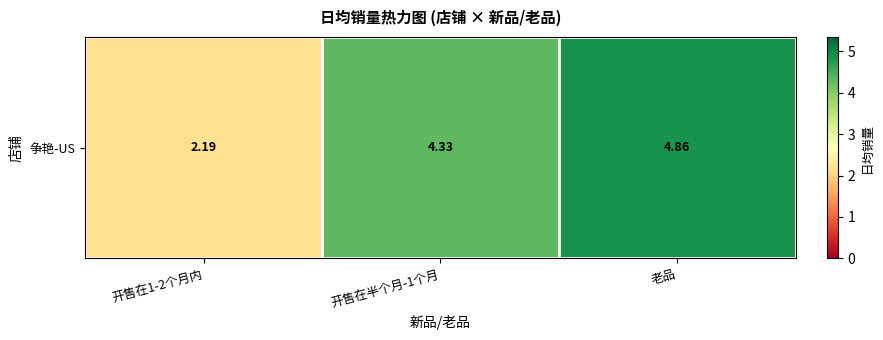

True or false: the data shows 0.8 at 开售在1-2个月内.

False